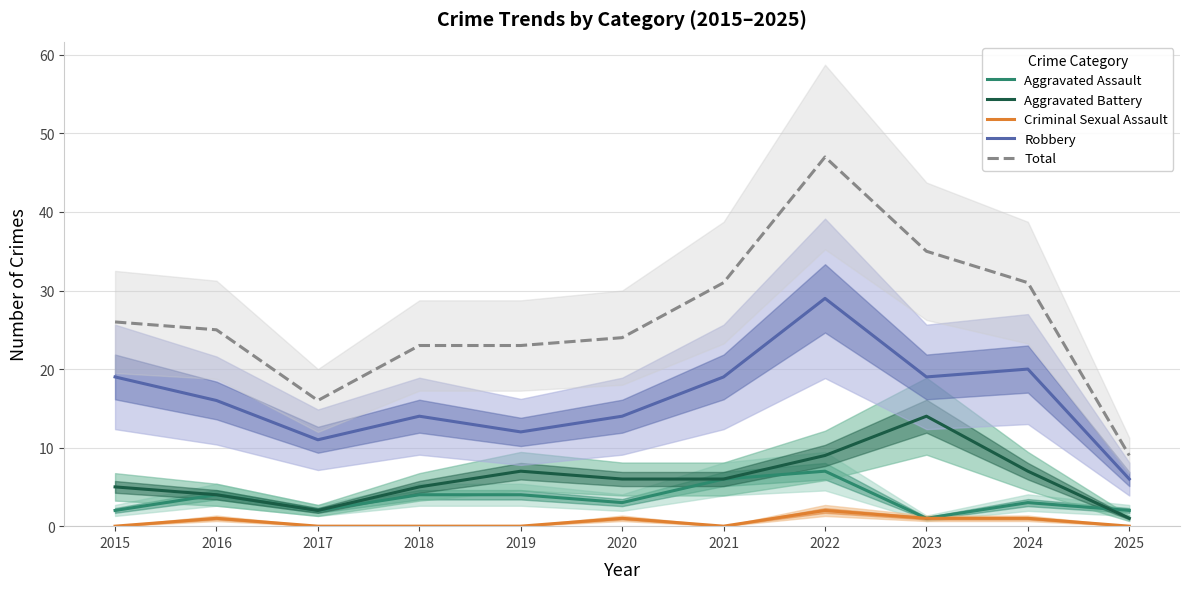

True or false: Aggravated Battery and Criminal Sexual Assault intersect in this chart.

False